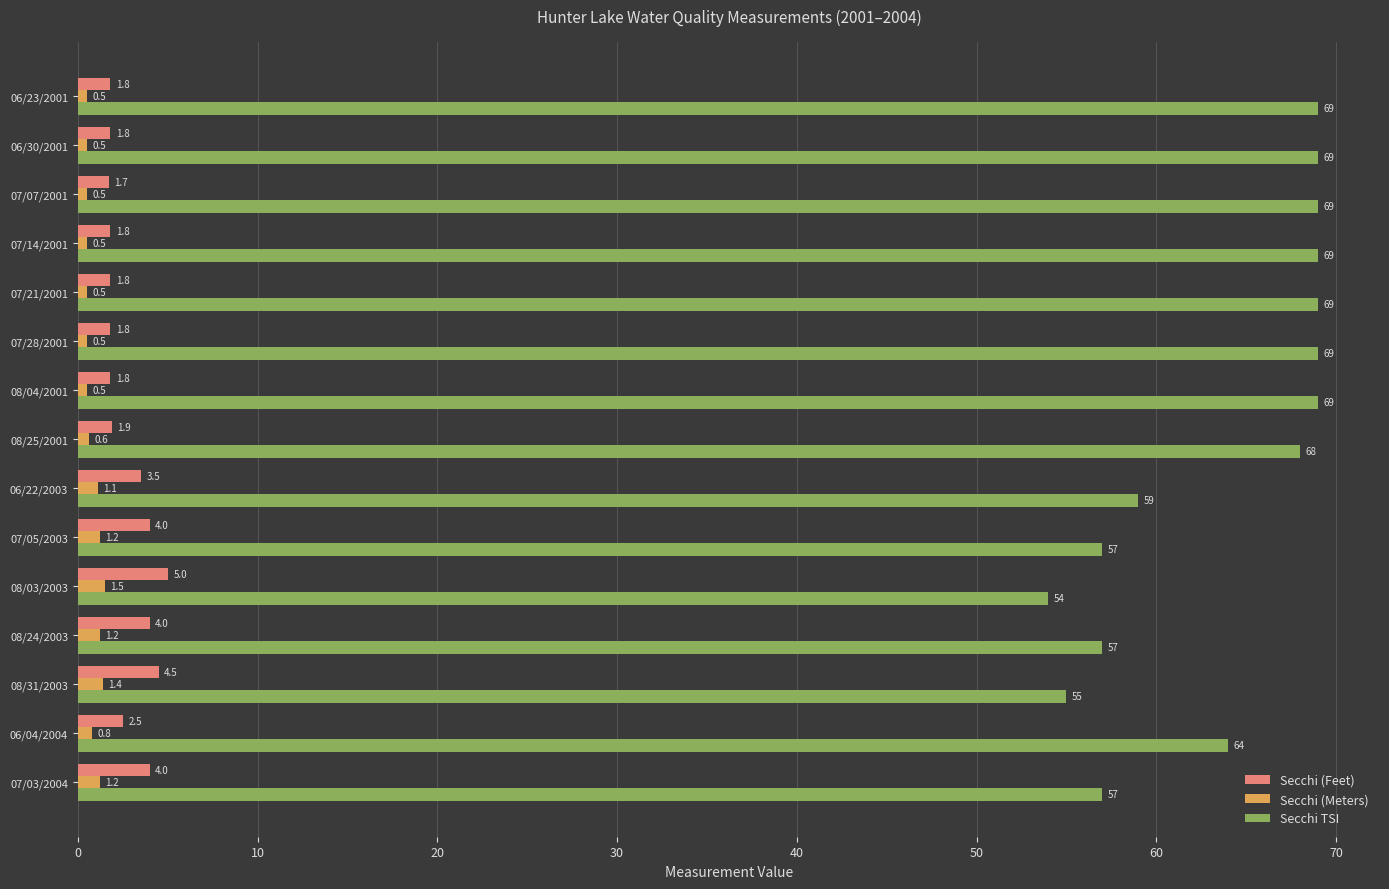

Is it true that Secchi TSI equals 69.0 at 07/07/2001?

True